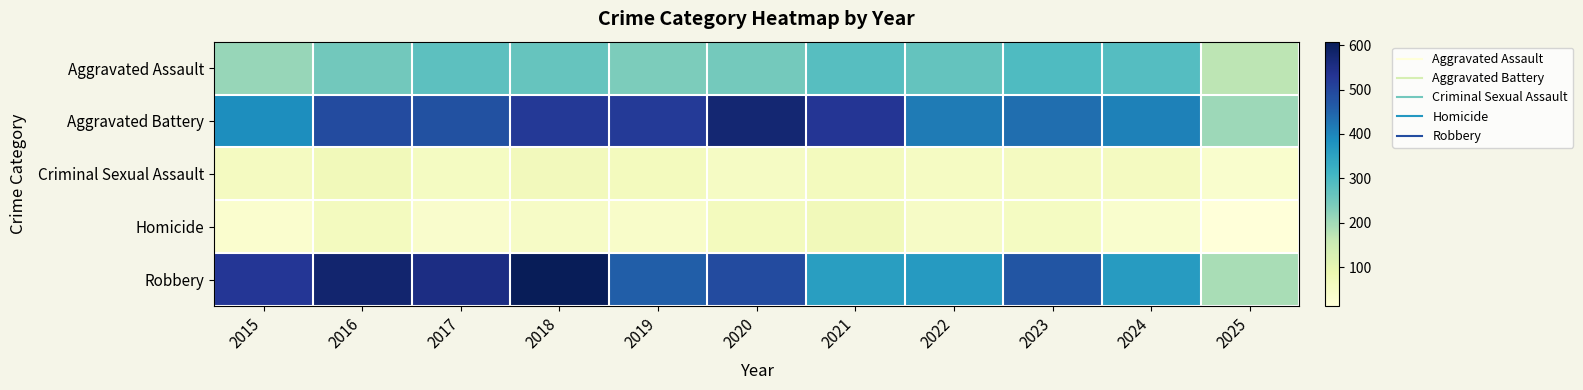

Rank the series by their maximum value, from lowest to highest.

Criminal Sexual Assault, Homicide, Aggravated Assault, Aggravated Battery, Robbery